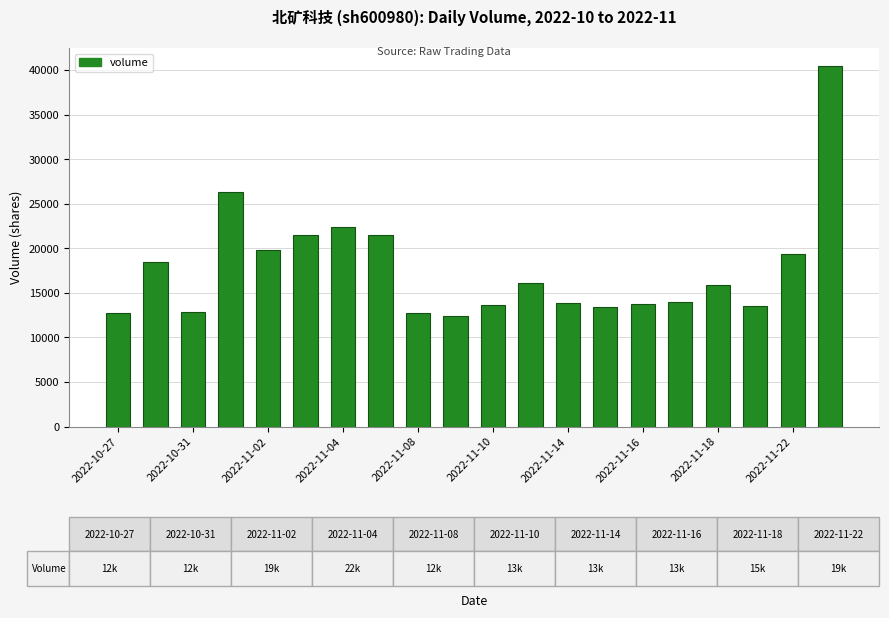

What is the value of the 18th bar from the left?

13487